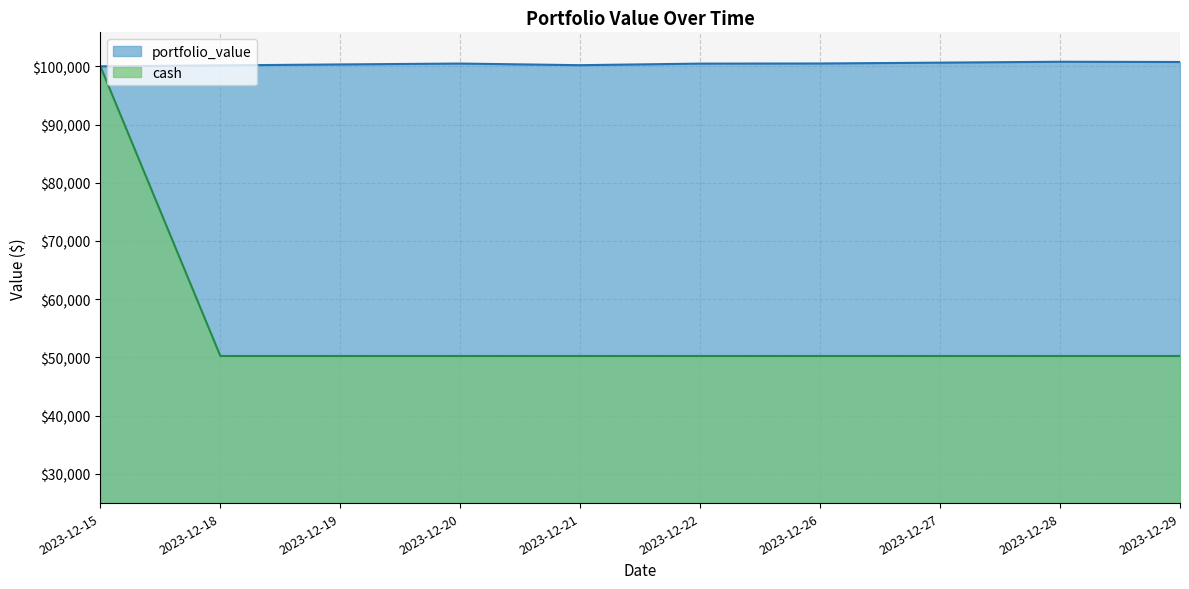

Reading right to left, extract all data points from this chart.

portfolio_value: 2023-12-29=100742.0	2023-12-28=100783.3	2023-12-27=100630.7	2023-12-26=100485.5	2023-12-22=100463.2	2023-12-21=100195.0	2023-12-20=100473.8	2023-12-19=100322.2	2023-12-18=100157.9	2023-12-15=100000.0
cash: 2023-12-29=50234.1	2023-12-28=50234.1	2023-12-27=50234.1	2023-12-26=50234.1	2023-12-22=50234.1	2023-12-21=50234.1	2023-12-20=50234.1	2023-12-19=50234.1	2023-12-18=50234.1	2023-12-15=100000.0